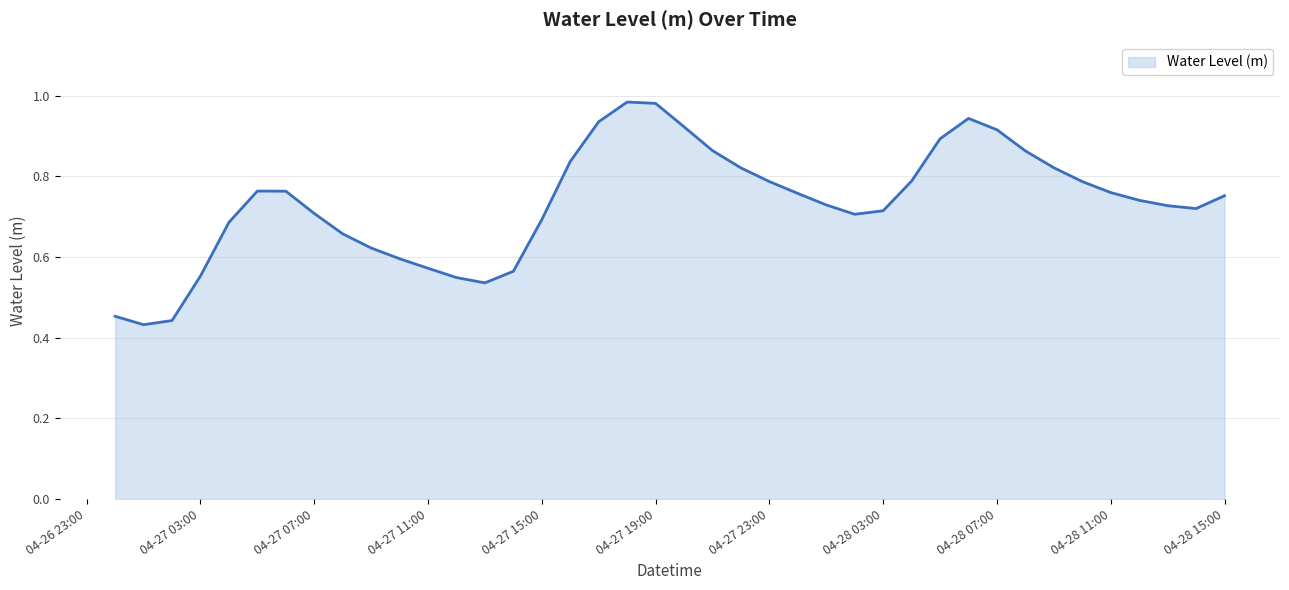

How many categories are shown in the chart?

40